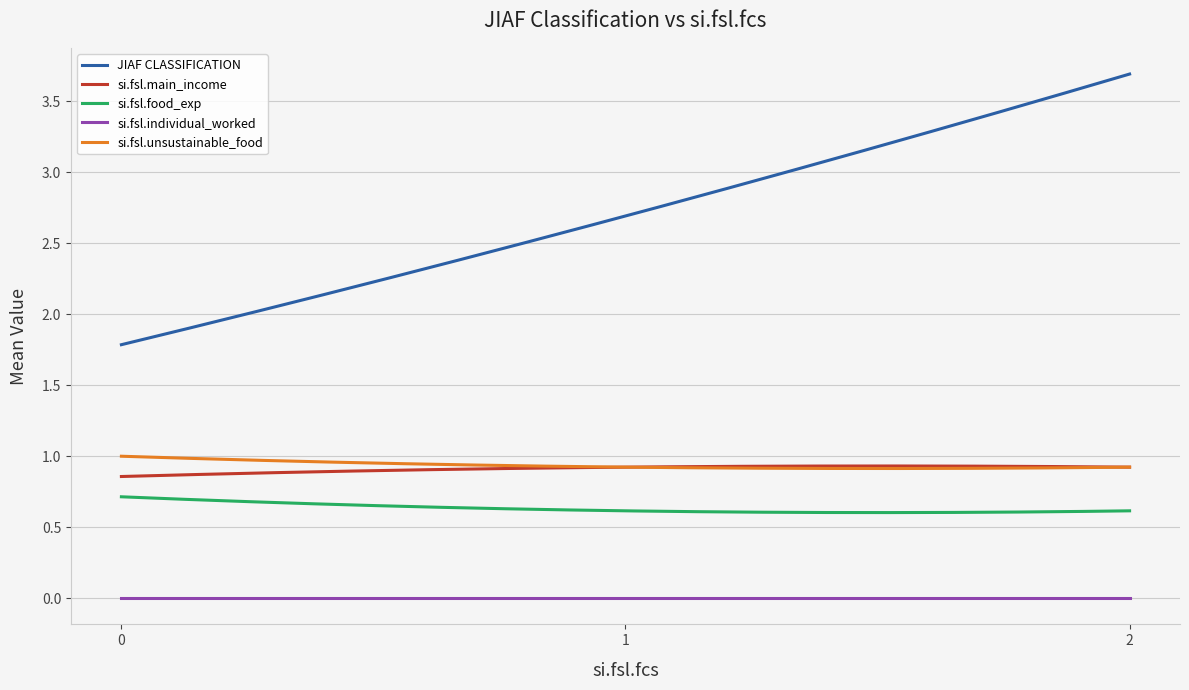

What are all the series names shown in the legend?

JIAF CLASSIFICATION, si.fsl.main_income, si.fsl.food_exp, si.fsl.individual_worked, si.fsl.unsustainable_food